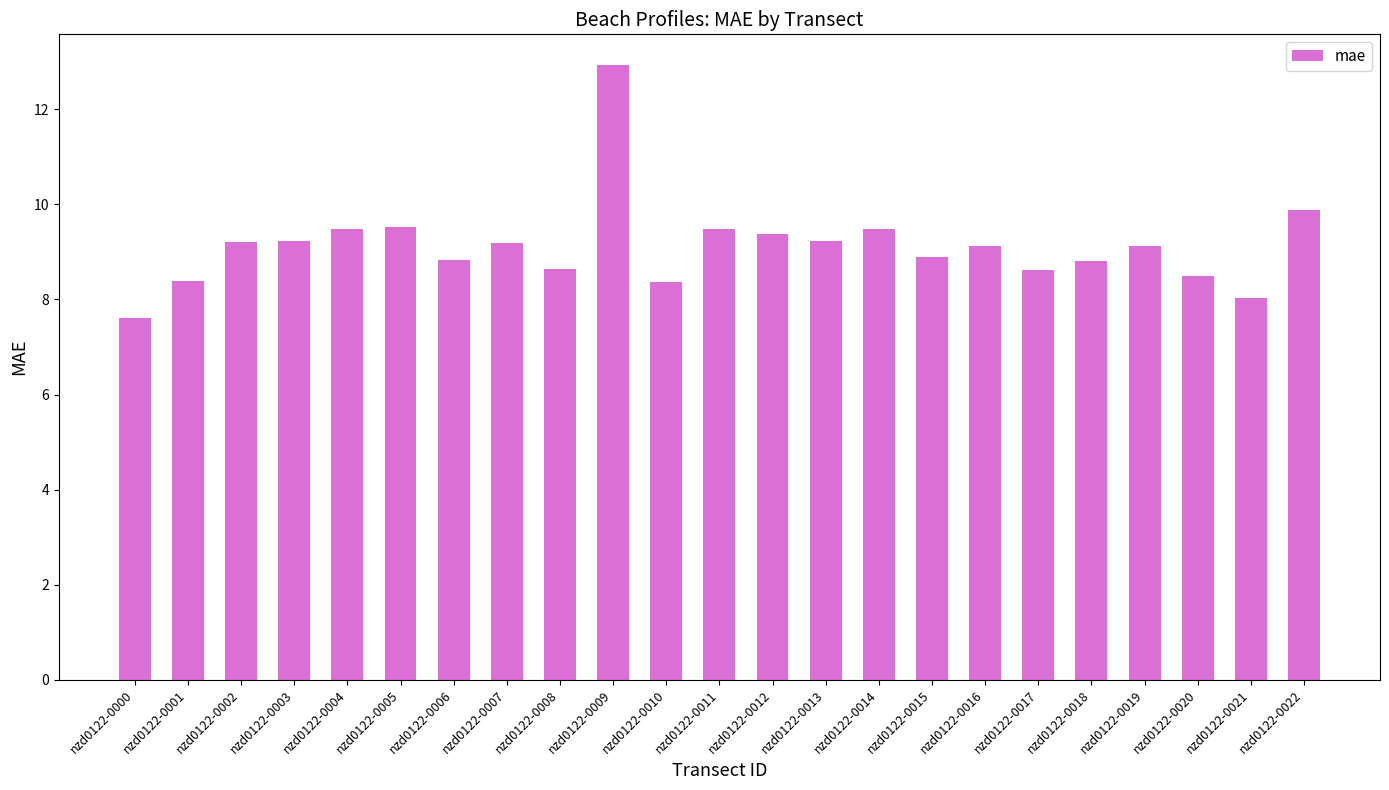

How many values are below 9?

10